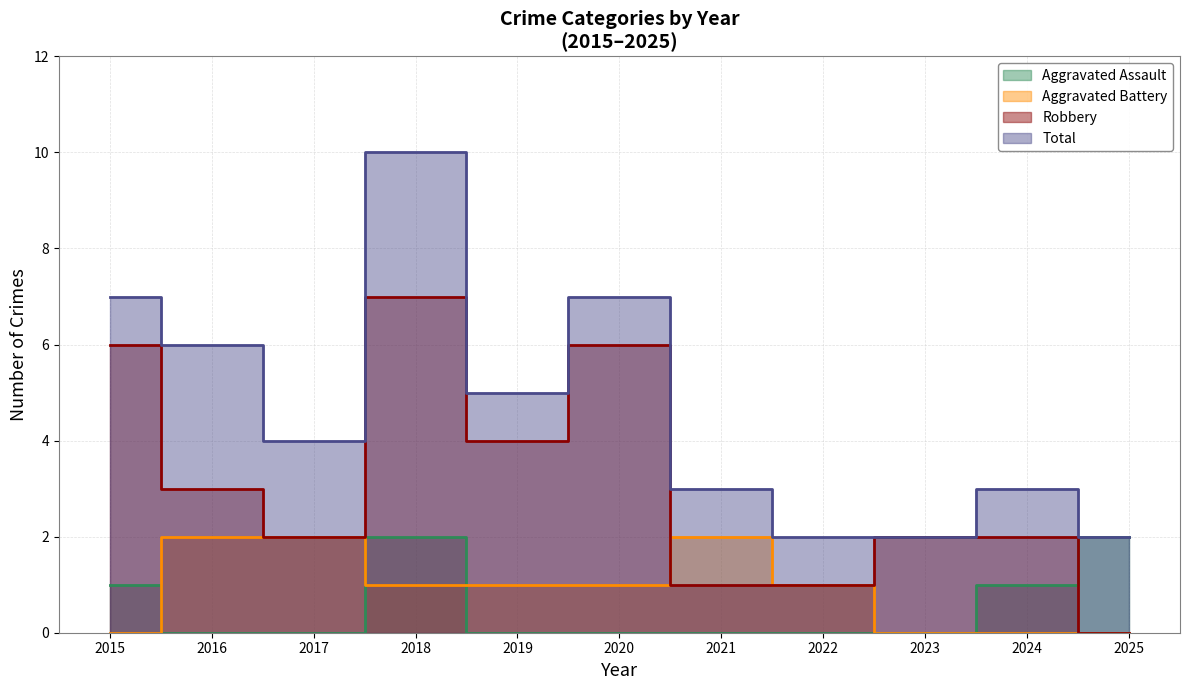

What are all the series names shown in the legend?

Aggravated Assault, Aggravated Battery, Robbery, Total